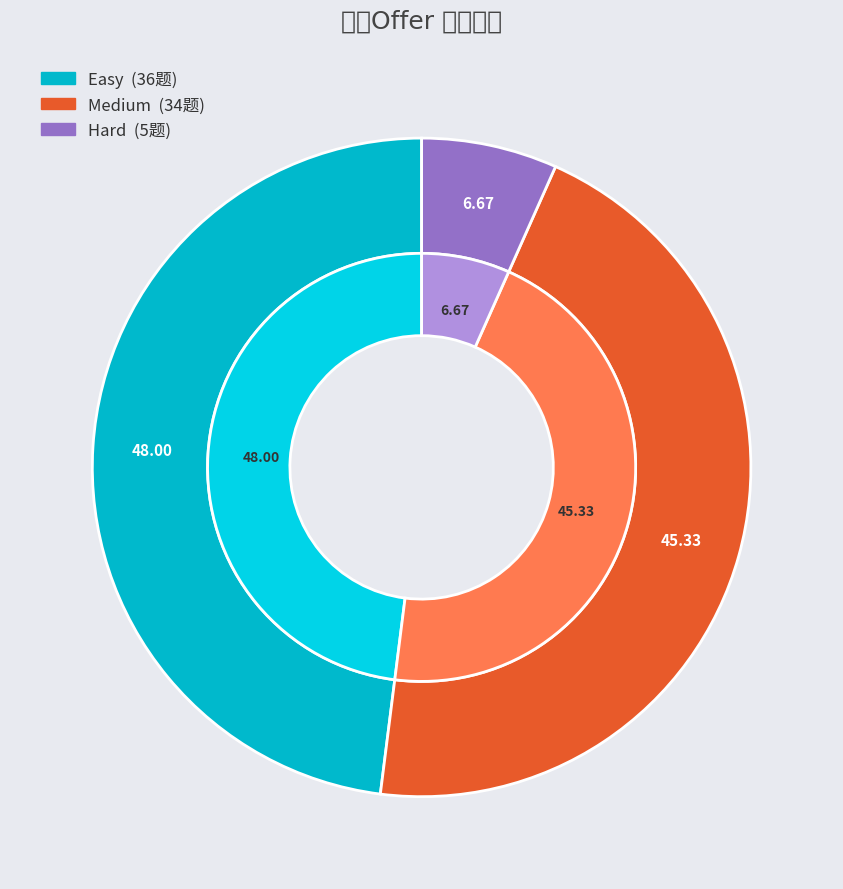

Rank the categories by value from lowest to highest.

Hard, Medium, Easy